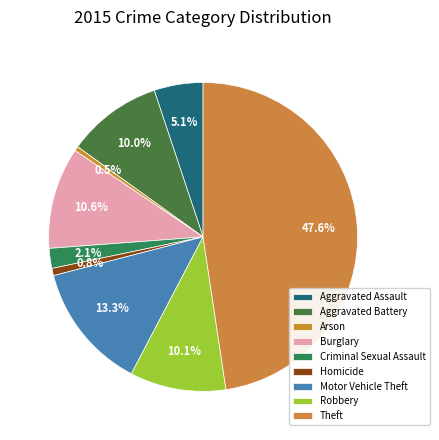

How many segments does this pie chart have?

9